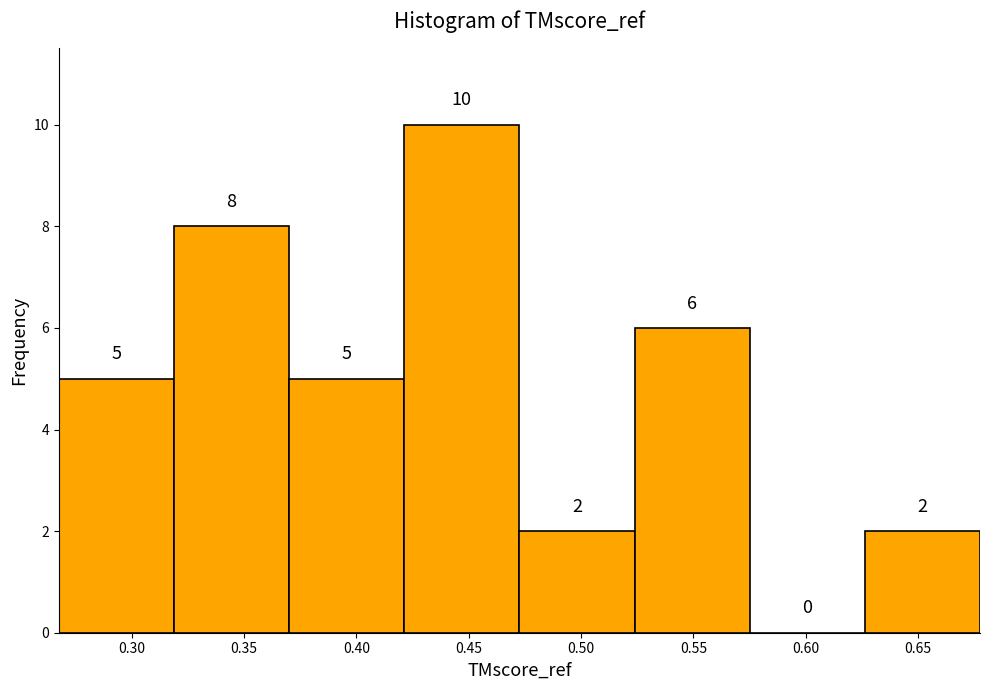

Which range on the x-axis has the tallest bar?

0.420 to 0.475